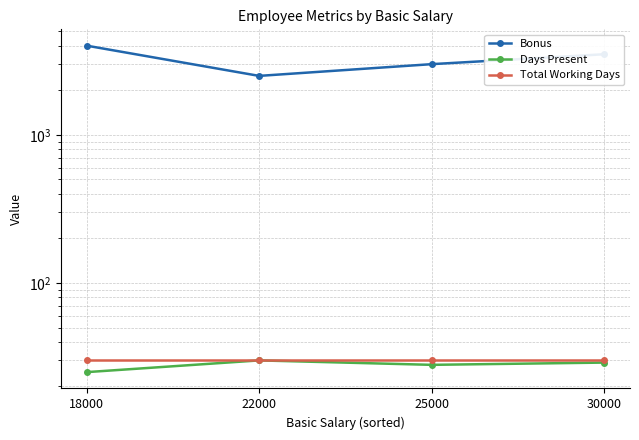

Is it true that Total Working Days equals 30 at 22000?

True